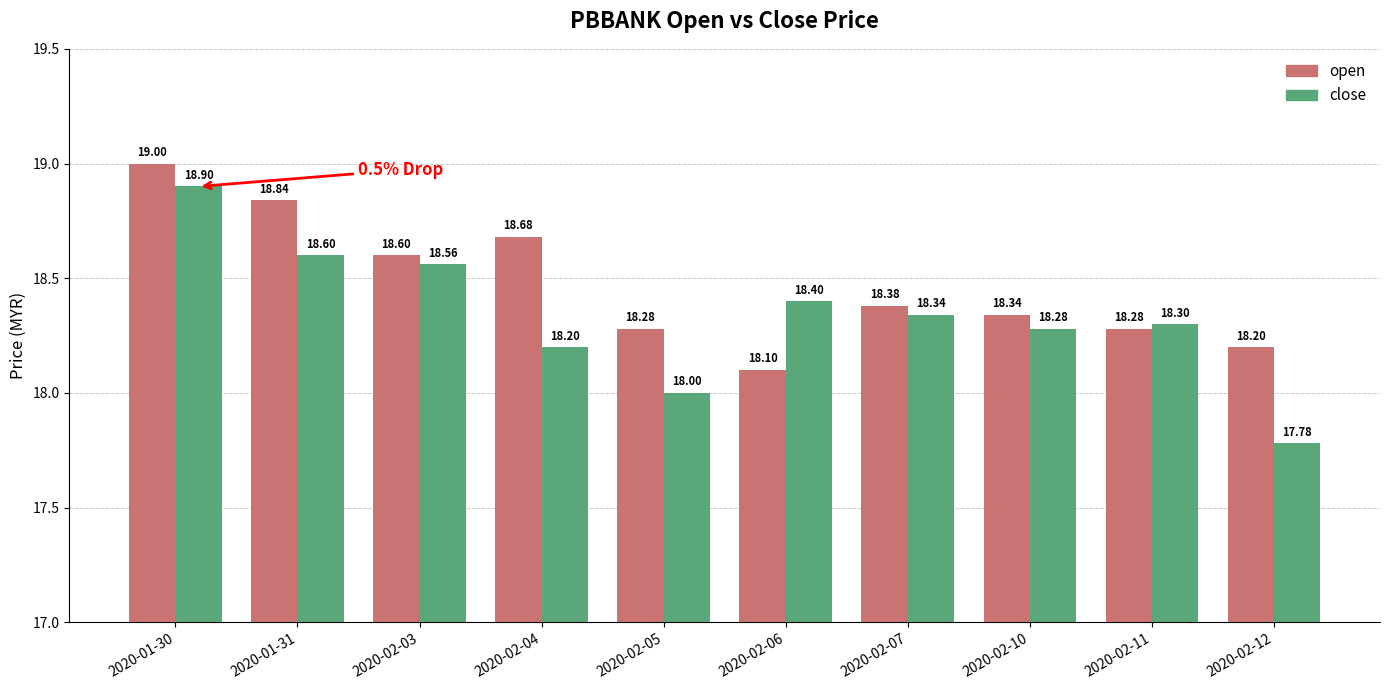

What is the sum of the open values at 2020-02-06 and 2020-02-03?

36.7